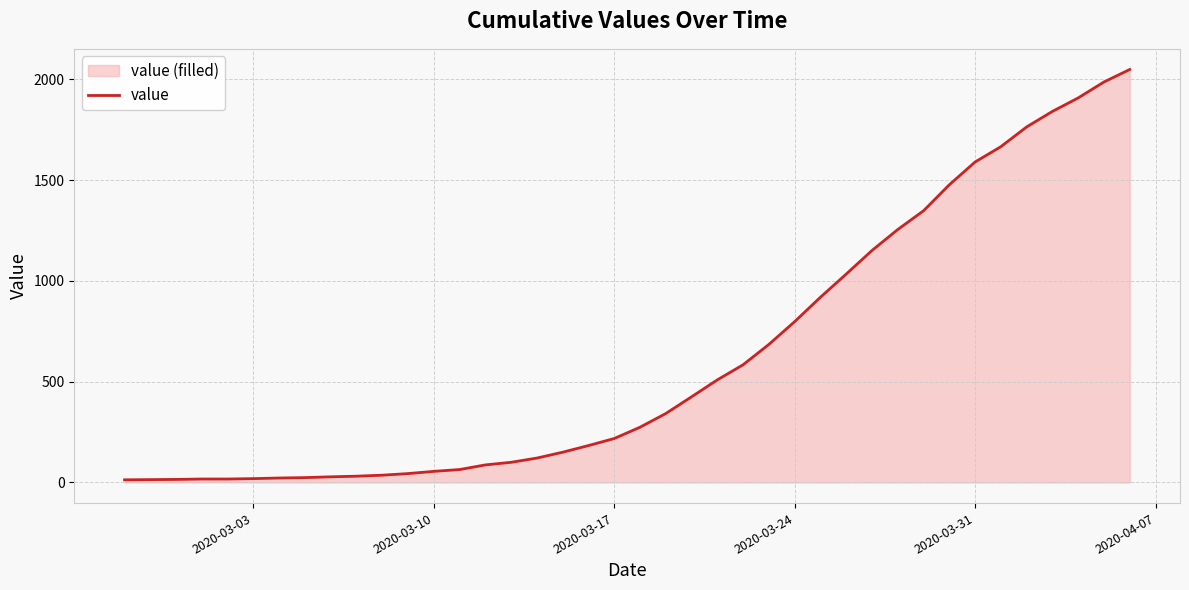

True or false: there are more than 0 points higher than both neighbors.

False